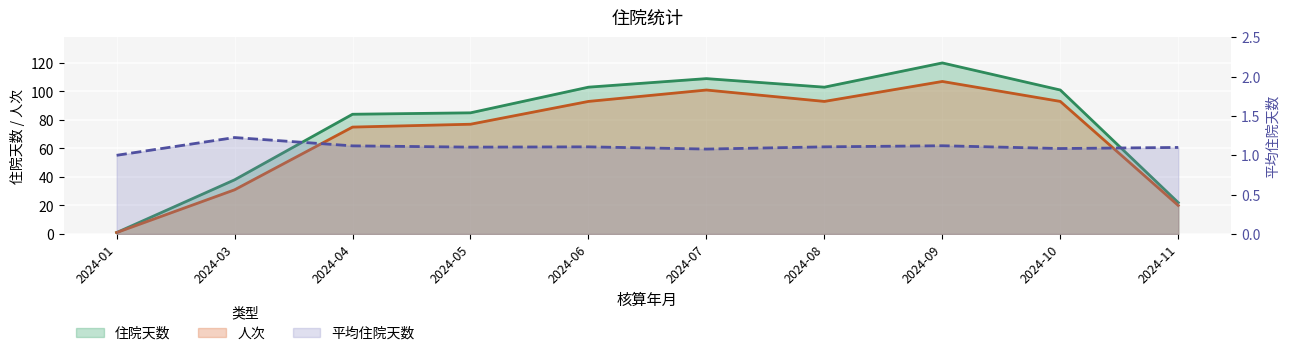

What is the value of the 平均住院天数 point at the 9th from the left?

1.1